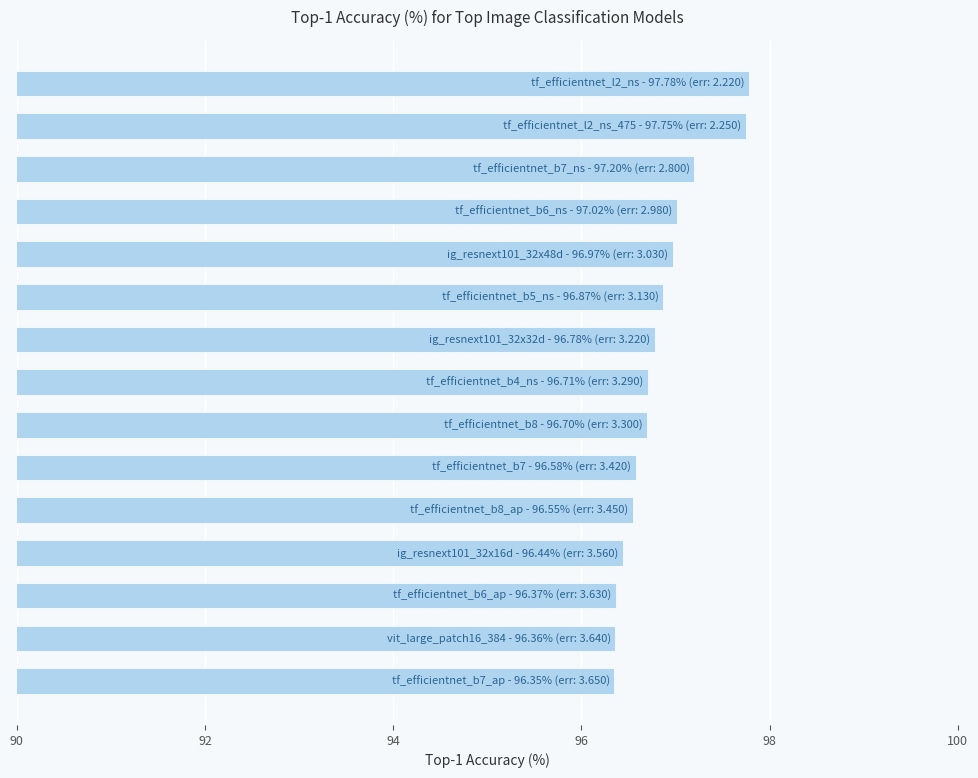

What is the maximum value shown in the chart?

97.8